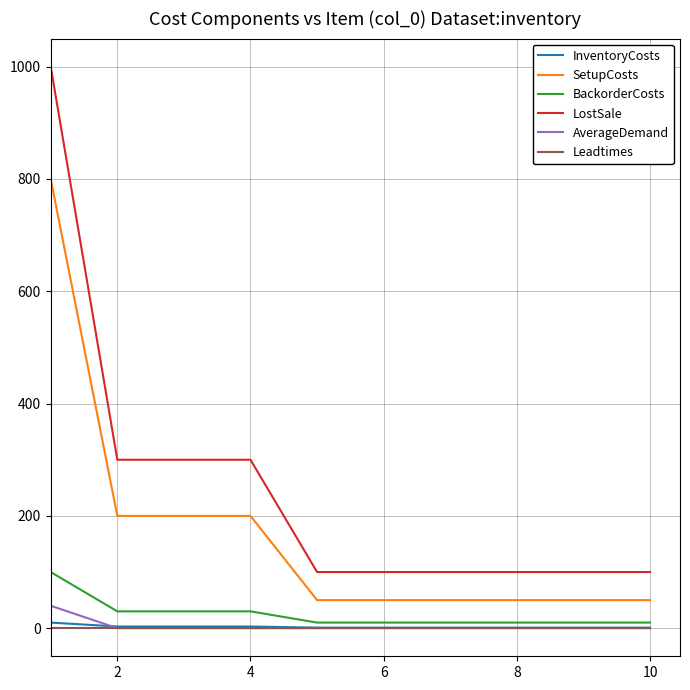

Which series has the largest range (max minus min)?

LostSale